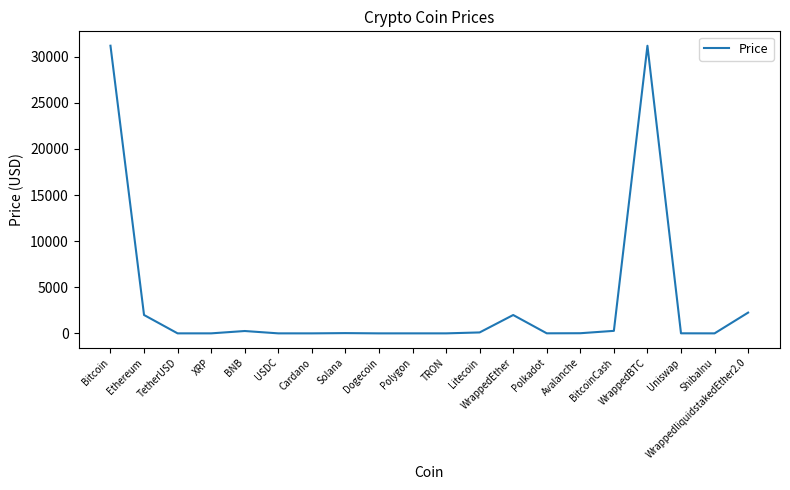

What is the sum of all values?

69326.6